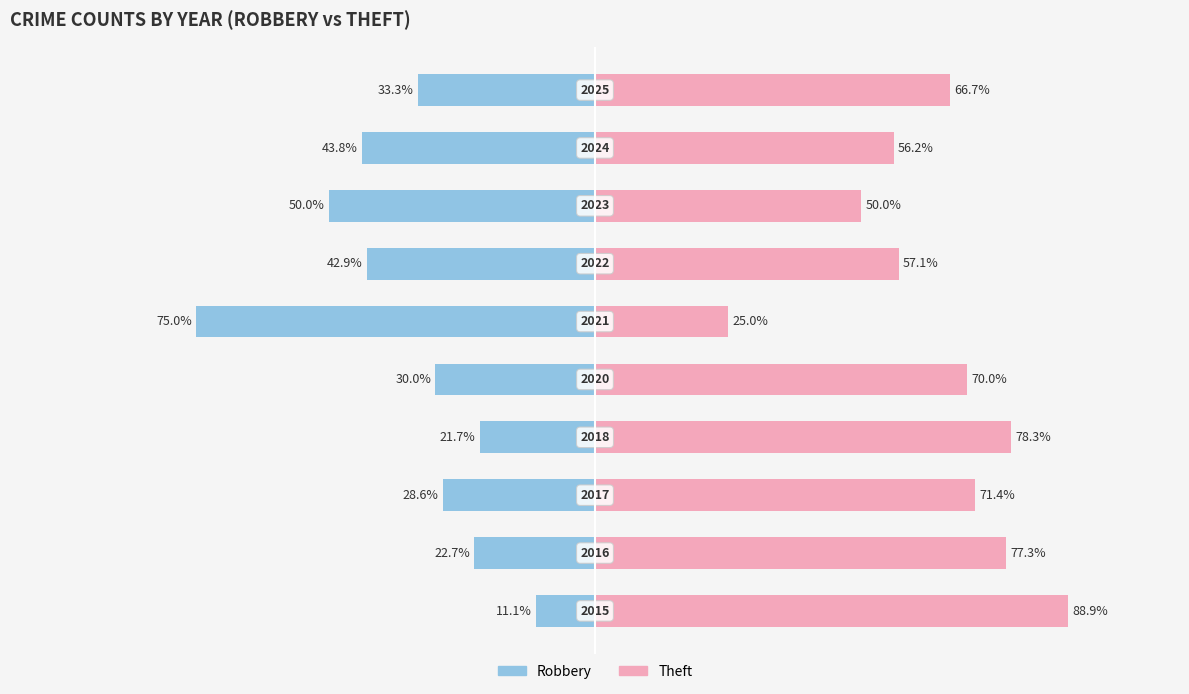

List the labels in order of Theft value, smallest first.

5, 7, 8, 6, 9, 4, 2, 1, 3, 0